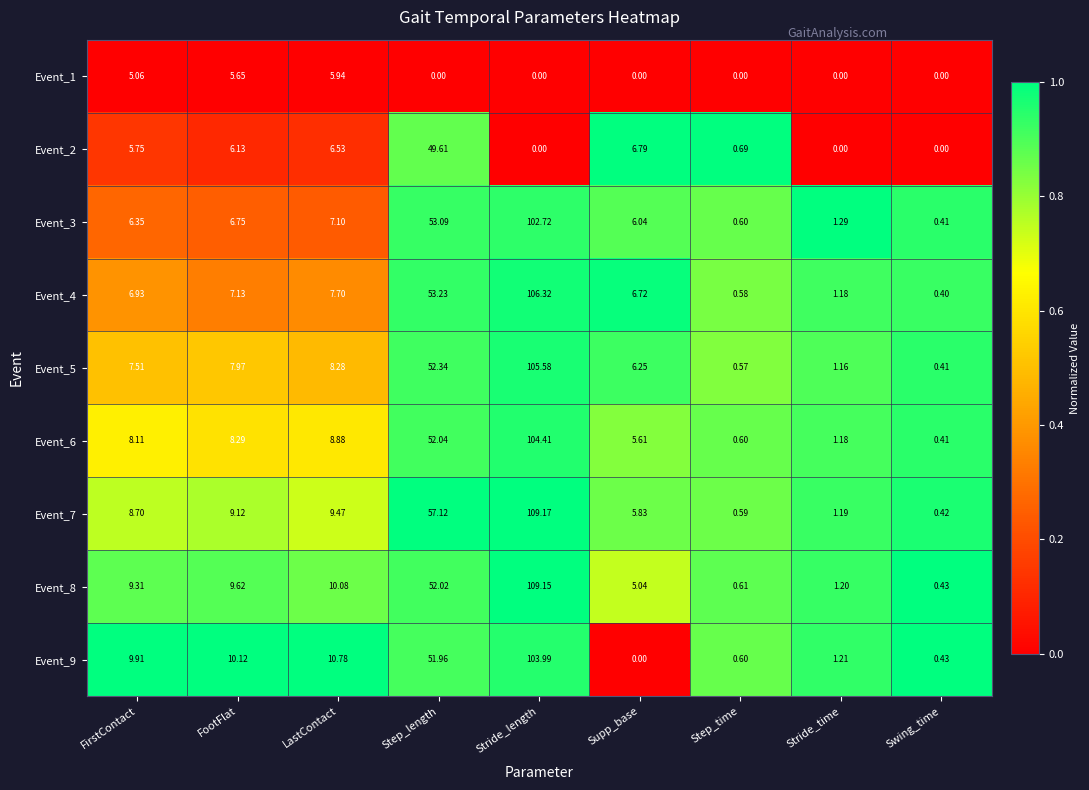

At which category is the sum across all series the highest?

Stride_length